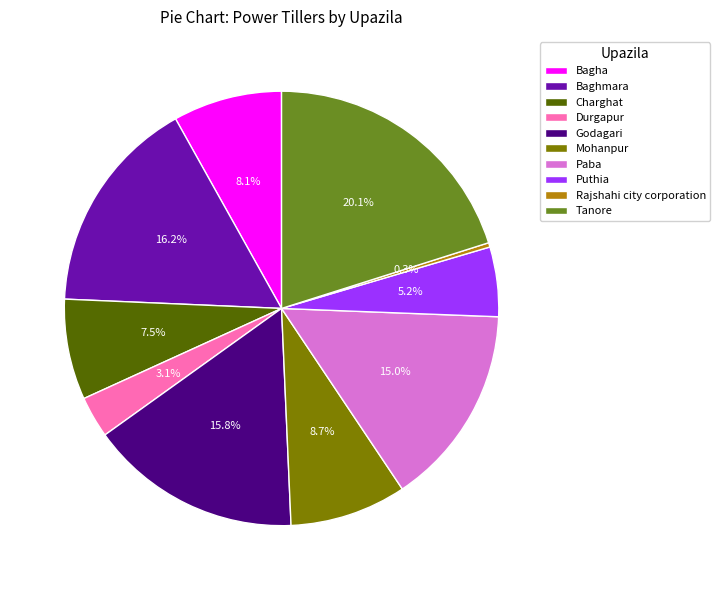

To the nearest percent, what is the difference between the Mohanpur and Paba slice percentages?

6%